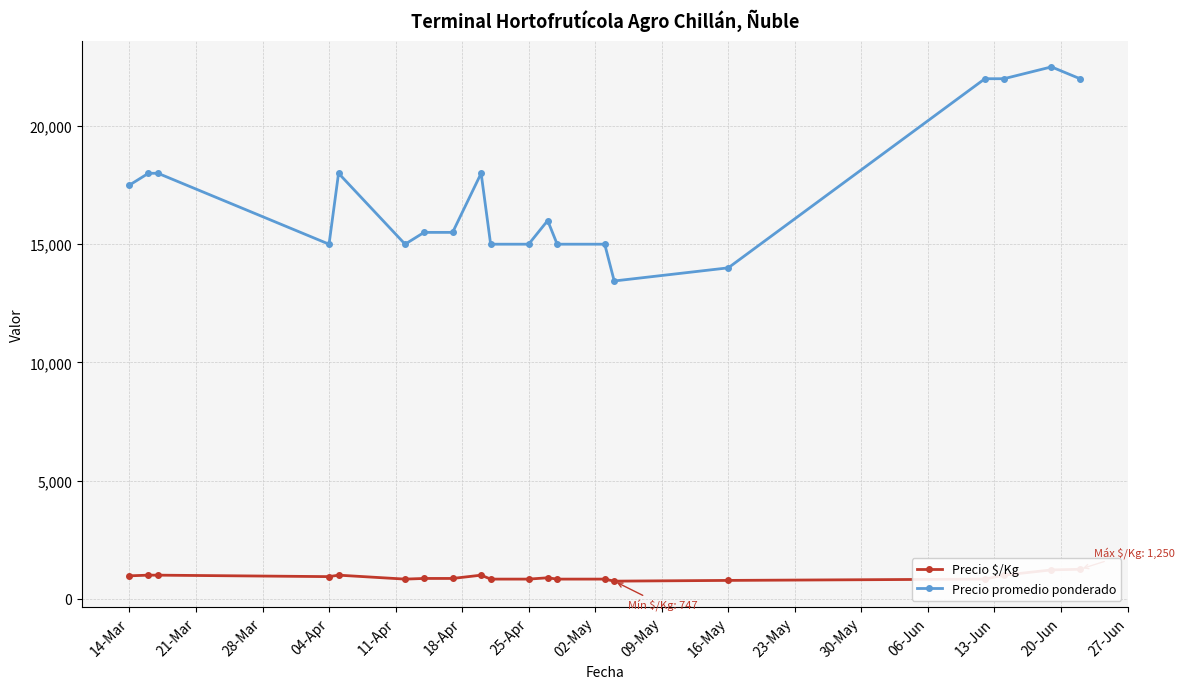

Does the chart display data point markers on the line(s)?

Yes